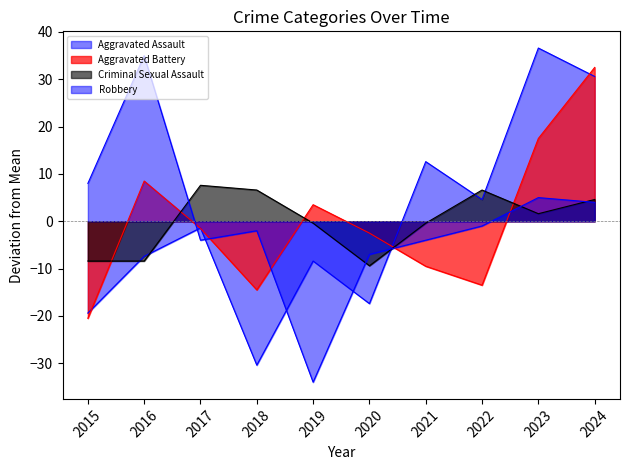

The Robbery series shows 8.0 at 2015. True or false?

True